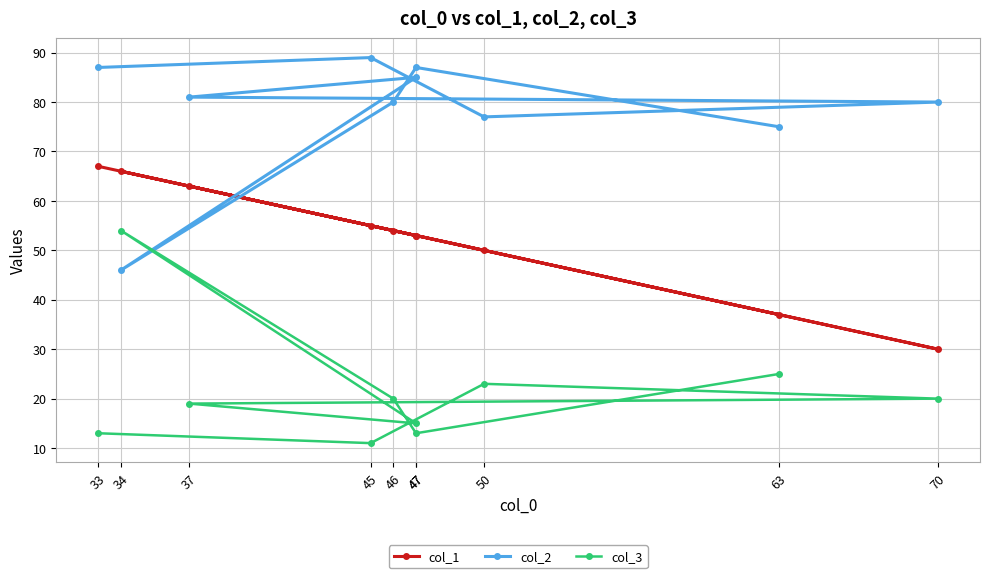

Where is the first local minimum for col_2?

34